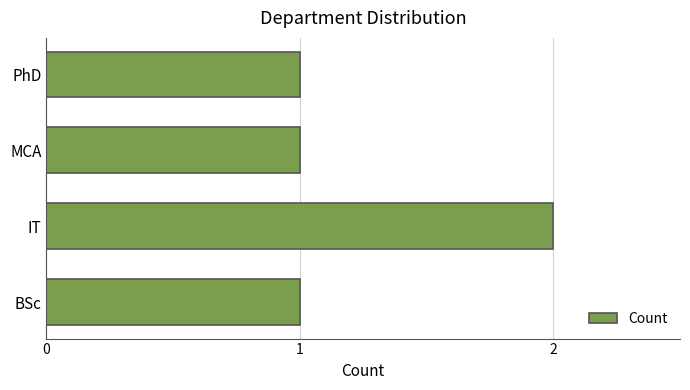

The value at PhD is 1. True or false?

True